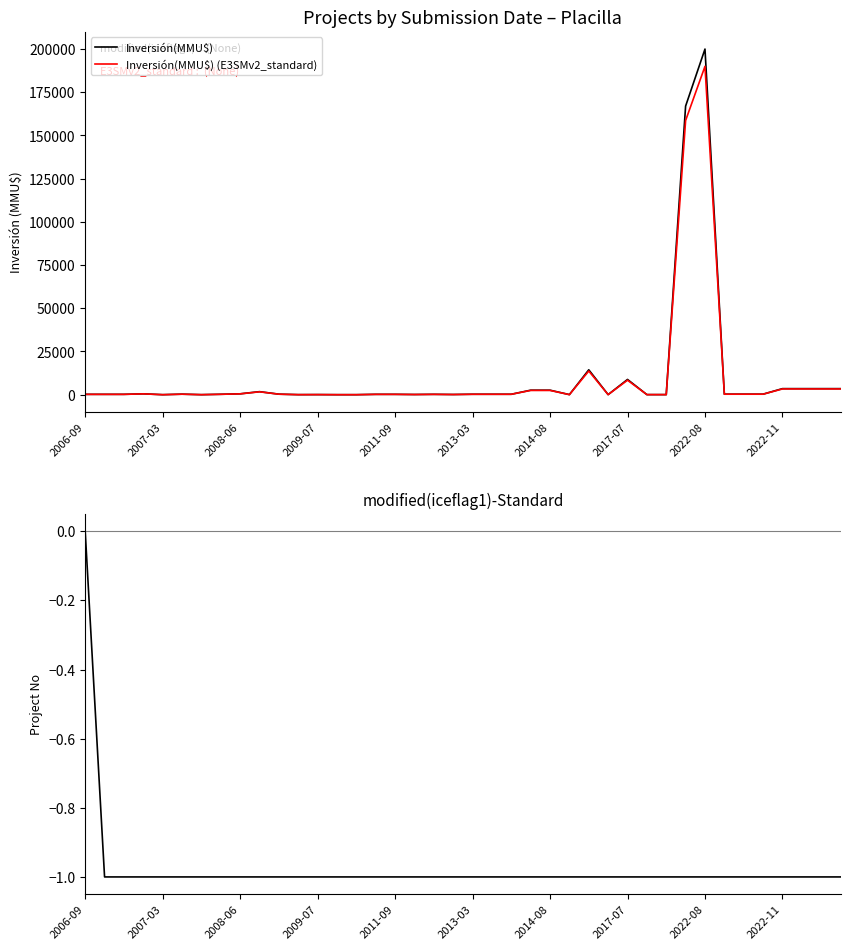

What is the sum of all modified(iceflag1)-Standard values?

-39.0